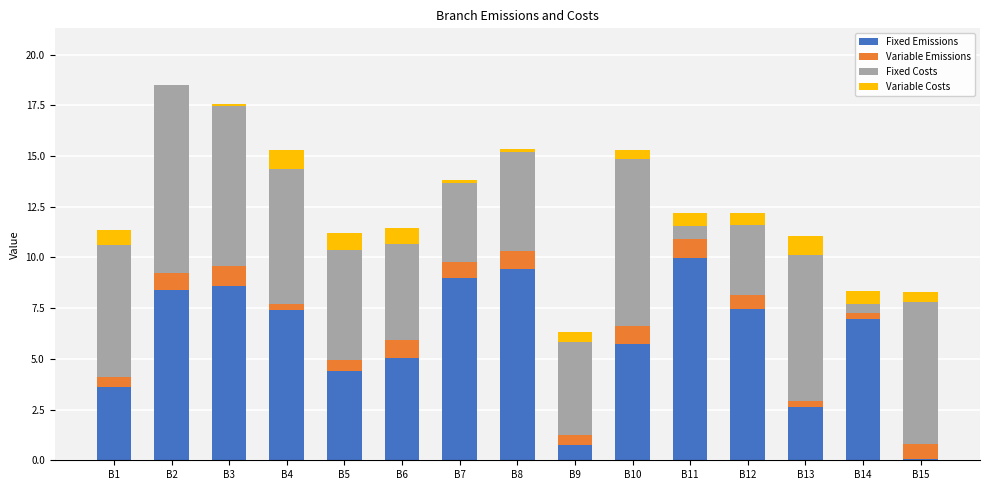

At which label does Fixed Emissions first exceed 6?

B2